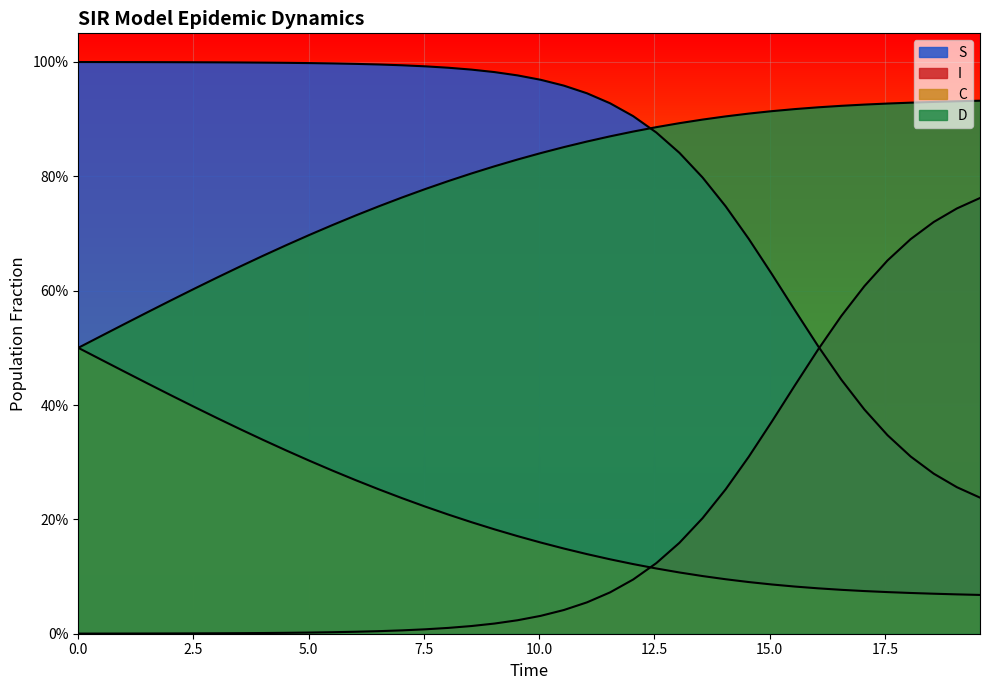

Reading left to right, extract all data points from this chart.

S: 1.0	1.0	1.0	1.0	1.0	1.0	1.0	1.0	1.0	1.0	1.0	1.0	1.0	1.0	1.0	1.0	1.0	1.0	1.0	1.0	1.0	1.0	0.9	0.9	0.9	0.9	0.8	0.8	0.7	0.7	0.6	0.6	0.5	0.4	0.4	0.3	0.3	0.3	0.3	0.2
I: 0.0	0.0	0.0	0.0	0.0	0.0	0.0	0.0	0.0	0.0	0.0	0.0	0.0	0.0	0.0	0.0	0.0	0.0	0.0	0.0	0.0	0.0	0.1	0.1	0.1	0.1	0.2	0.2	0.3	0.3	0.4	0.4	0.5	0.6	0.6	0.7	0.7	0.7	0.7	0.8
C: 0.5	0.5	0.5	0.4	0.4	0.4	0.4	0.4	0.3	0.3	0.3	0.3	0.3	0.3	0.2	0.2	0.2	0.2	0.2	0.2	0.2	0.1	0.1	0.1	0.1	0.1	0.1	0.1	0.1	0.1	0.1	0.1	0.1	0.1	0.1	0.1	0.1	0.1	0.1	0.1
D: 0.5	0.5	0.5	0.6	0.6	0.6	0.6	0.6	0.7	0.7	0.7	0.7	0.7	0.7	0.8	0.8	0.8	0.8	0.8	0.8	0.8	0.9	0.9	0.9	0.9	0.9	0.9	0.9	0.9	0.9	0.9	0.9	0.9	0.9	0.9	0.9	0.9	0.9	0.9	0.9